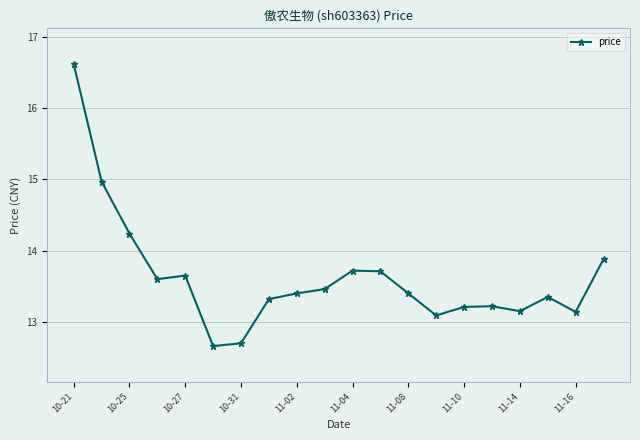

How many points are lower than both their immediate neighbors (excluding endpoints)?

5